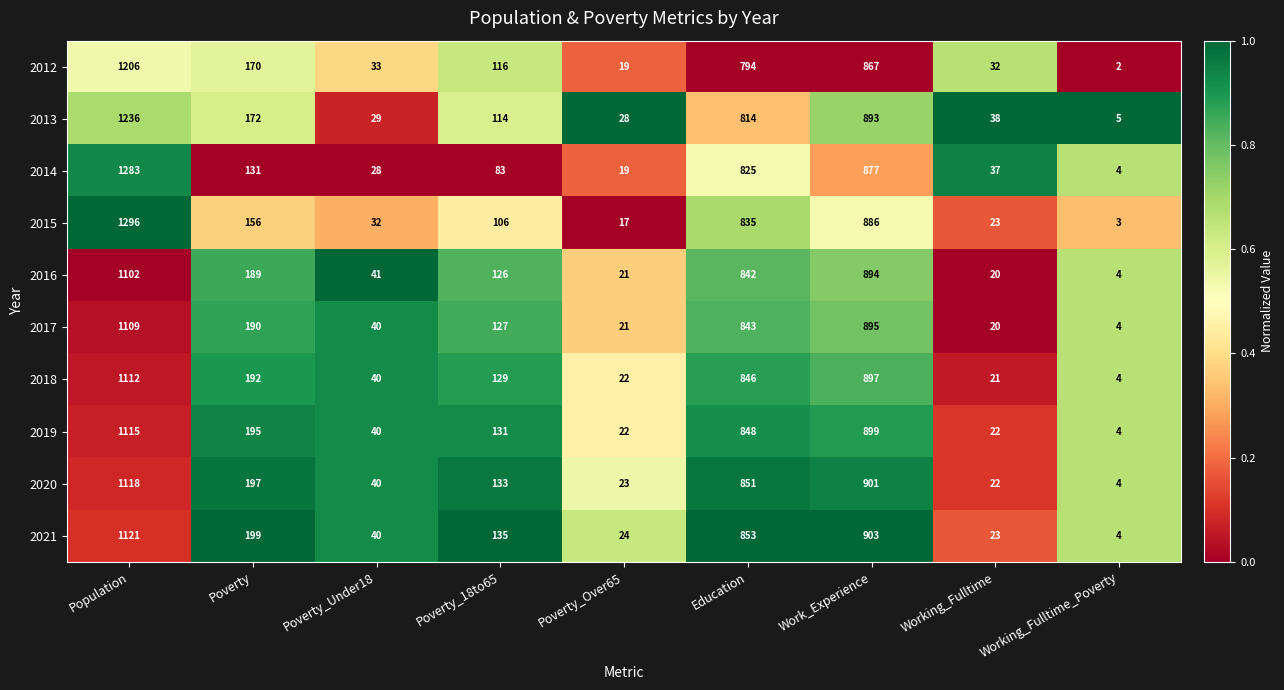

At which category is the sum across all series the highest?

Population